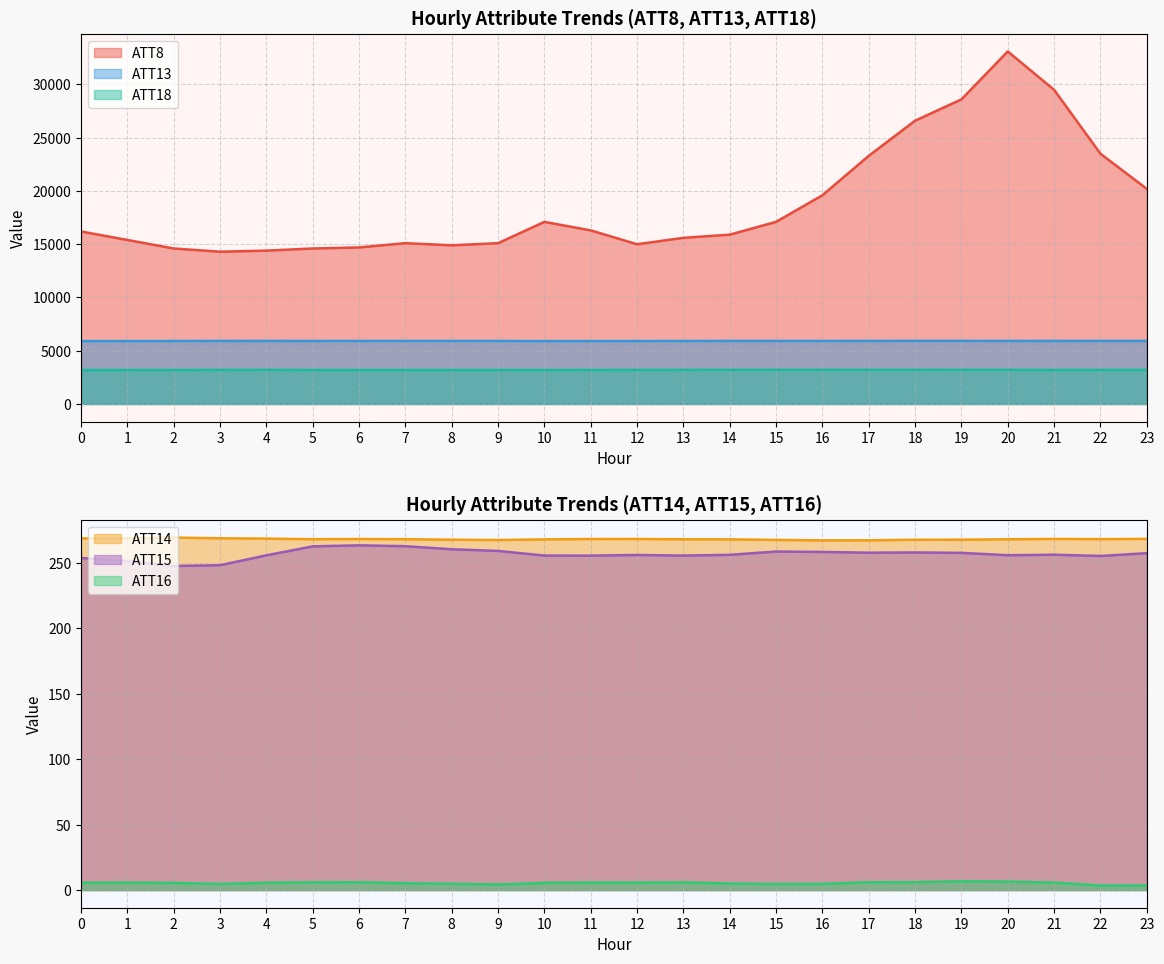

Reading left to right, transcribe all the data shown in this chart.

ATT8: 16200.0	15400.0	14600.0	14300.0	14400.0	14600.0	14700.0	15100.0	14900.0	15100.0	17100.0	16300.0	15000.0	15600.0	15900.0	17100.0	19600.0	23300.0	26600.0	28600.0	33100.0	29500.0	23500.0	20200.0
ATT13: 5905.1	5908.0	5912.1	5919.3	5921.5	5914.3	5915.7	5916.4	5916.4	5915.0	5906.9	5908.1	5910.8	5914.2	5919.2	5918.8	5917.2	5921.0	5924.9	5924.1	5921.1	5919.6	5922.5	5922.2
ATT14: 268.6	268.6	269.2	268.7	268.4	268.0	268.1	268.0	267.6	267.4	267.8	268.1	268.2	267.9	267.9	267.4	267.1	267.1	267.6	267.6	267.9	268.2	268.1	268.2
ATT15: 253.6	251.3	247.5	248.1	255.7	262.5	263.3	262.6	260.3	259.0	255.5	255.4	255.9	255.5	256.1	258.6	258.2	257.7	257.9	257.6	255.7	256.1	255.2	257.3
ATT16: 5.6	5.7	5.5	4.7	5.6	5.9	6.0	5.2	4.8	4.2	5.5	5.7	5.7	5.9	5.0	4.7	4.8	5.9	6.0	6.7	6.5	5.7	3.5	3.5
ATT18: 3185.1	3186.6	3189.1	3199.3	3200.7	3194.1	3193.1	3193.3	3193.5	3193.3	3190.5	3194.0	3197.9	3199.9	3202.3	3204.1	3206.8	3208.4	3208.3	3205.9	3201.3	3197.5	3199.4	3198.6